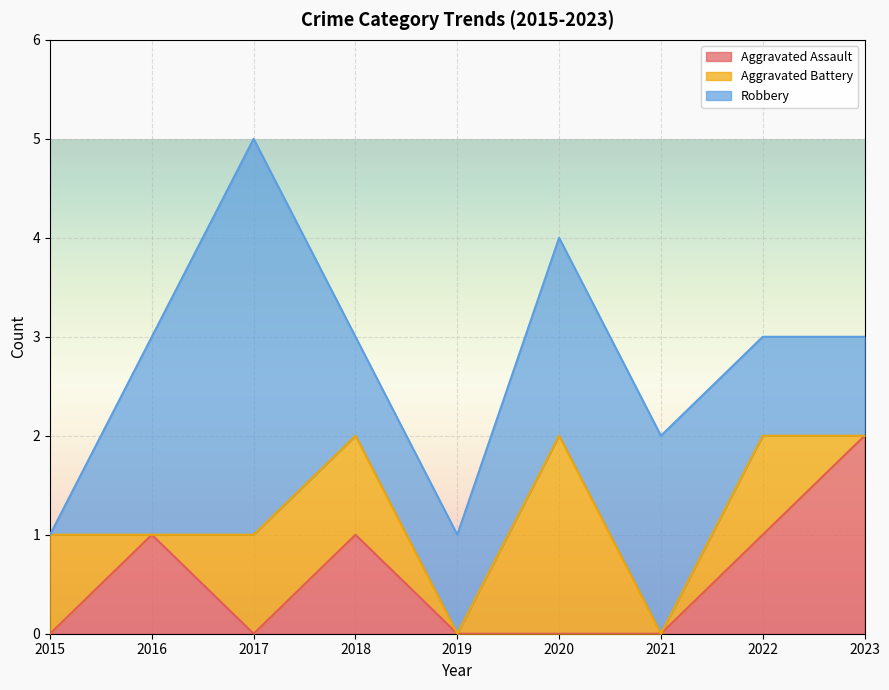

How many interior local peaks does the Robbery series have?

1